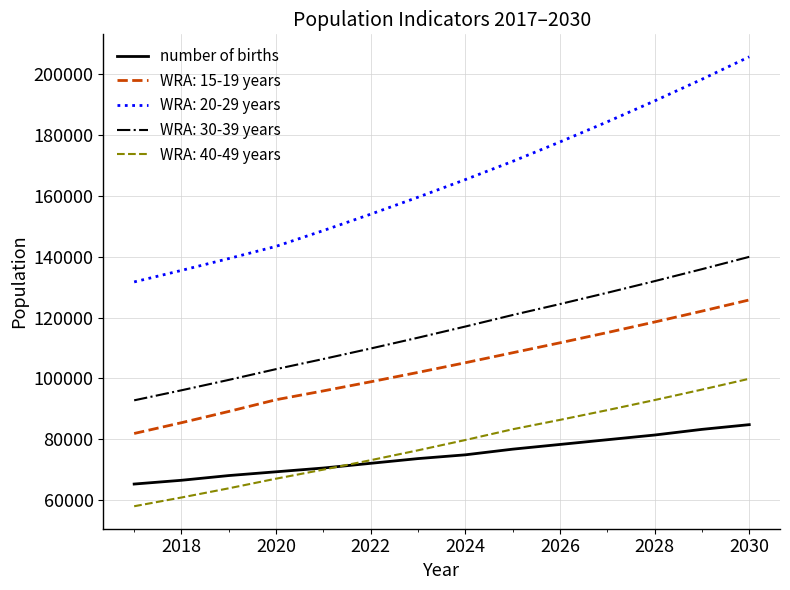

Which series has the largest range (max minus min)?

WRA: 20-29 years